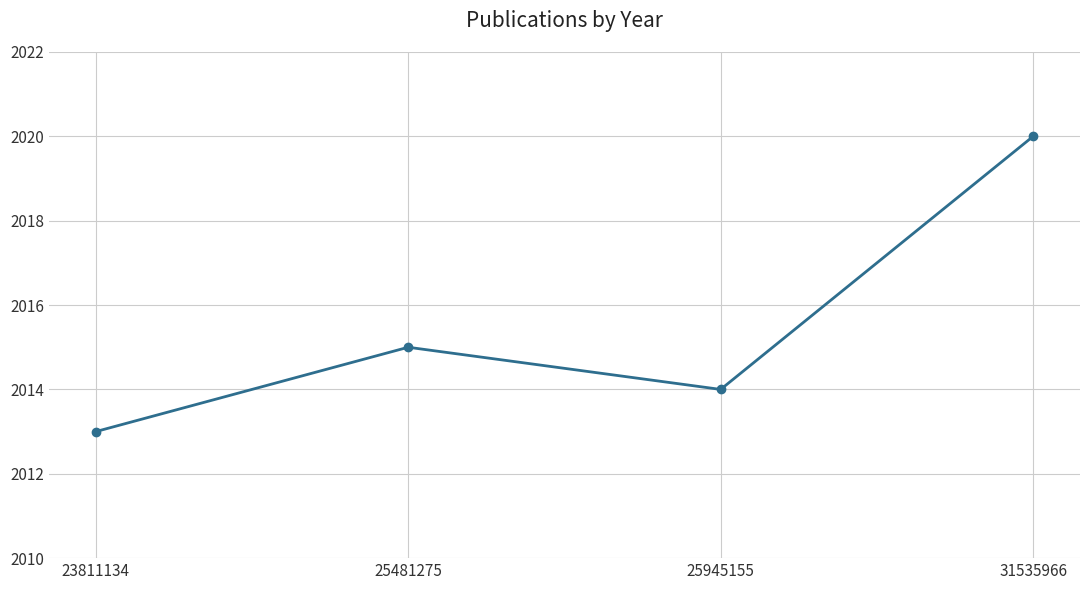

How many lines are shown in the chart?

1